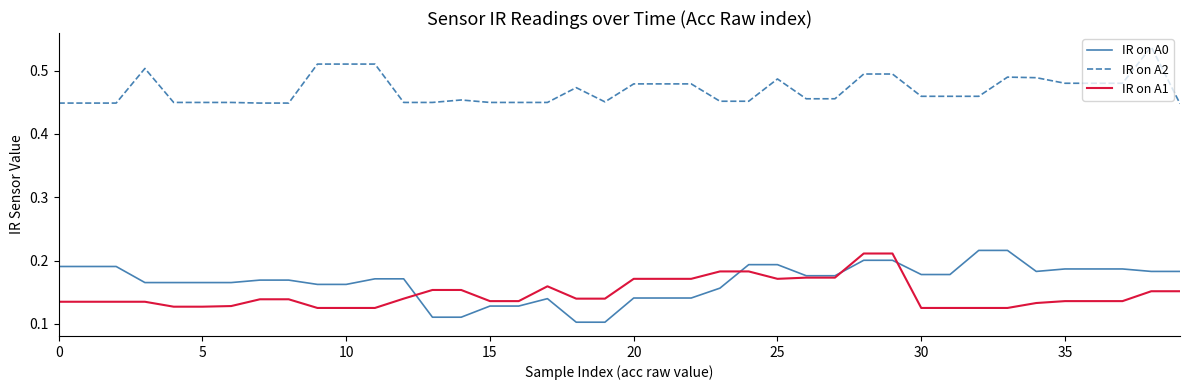

True or false: IR on A2 and IR on A1 cross at least once.

False